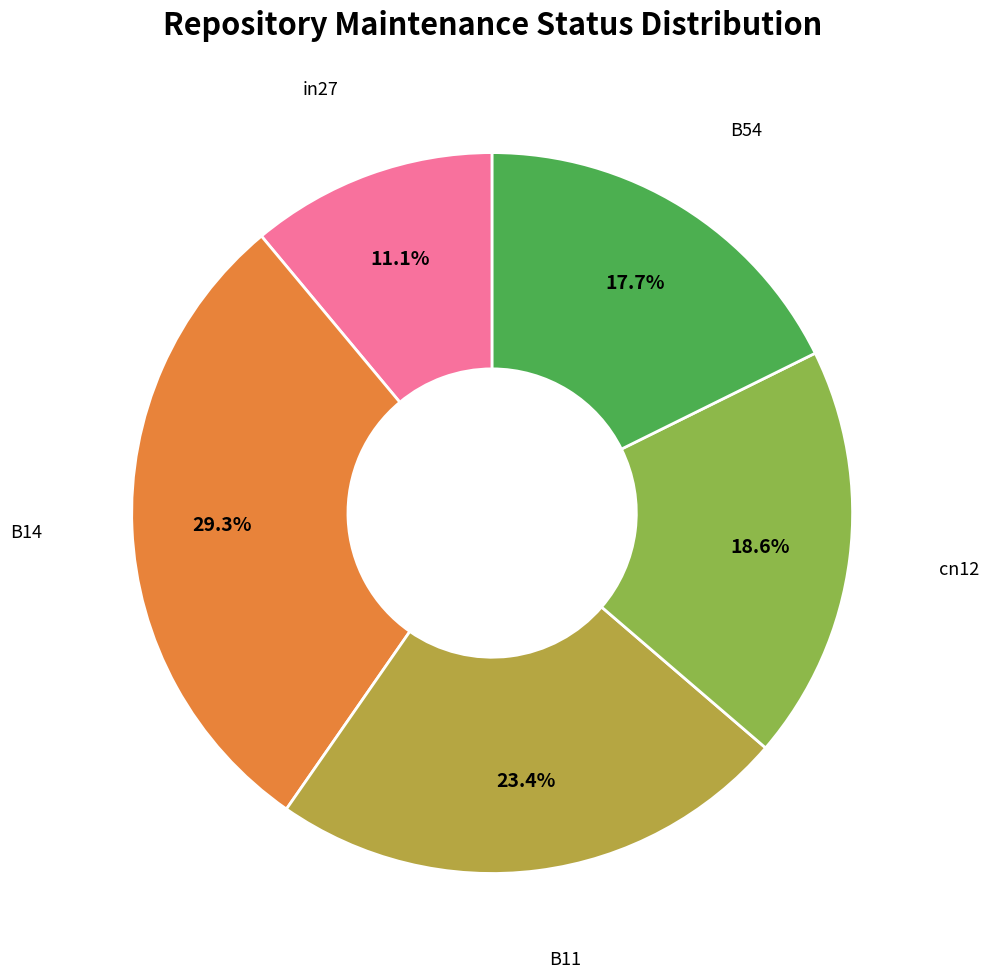

Is there a majority slice in this chart?

No